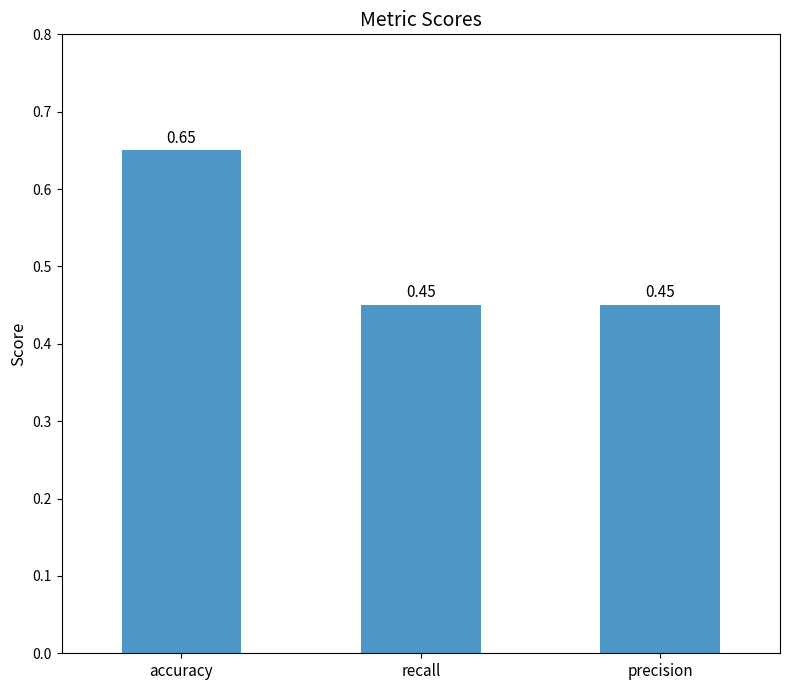

What is the difference between the values at accuracy and precision?

0.2